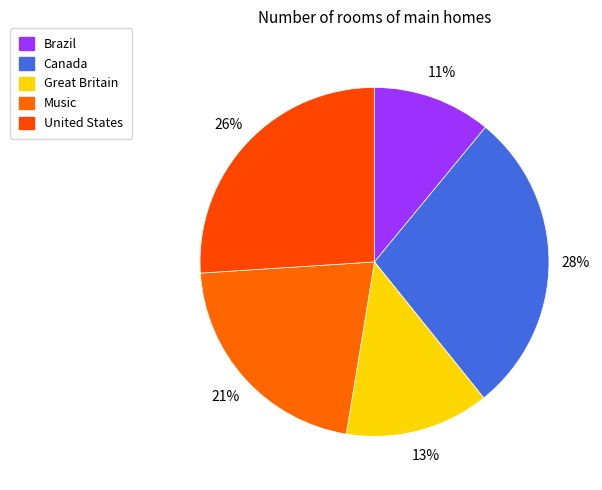

What portion of the pie excludes Canada?

71.7%